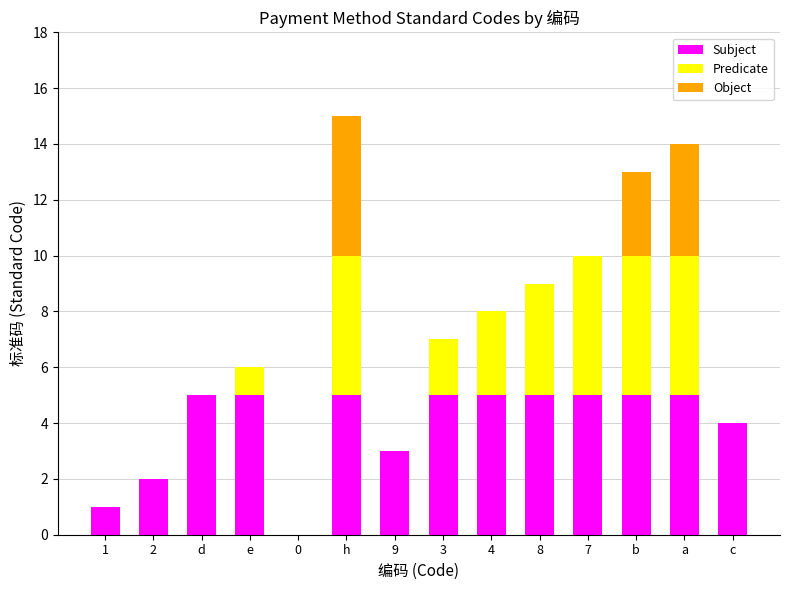

What is the maximum value for Subject?

5